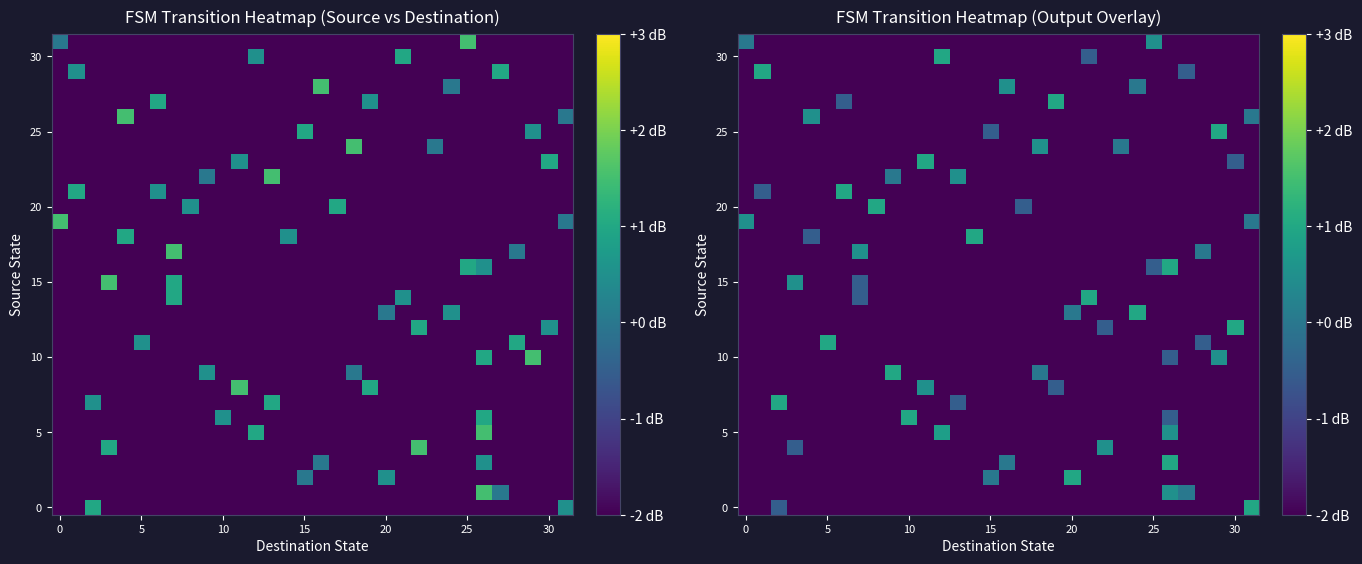

True or false: 15 has a value of -2.0 at 20.

True